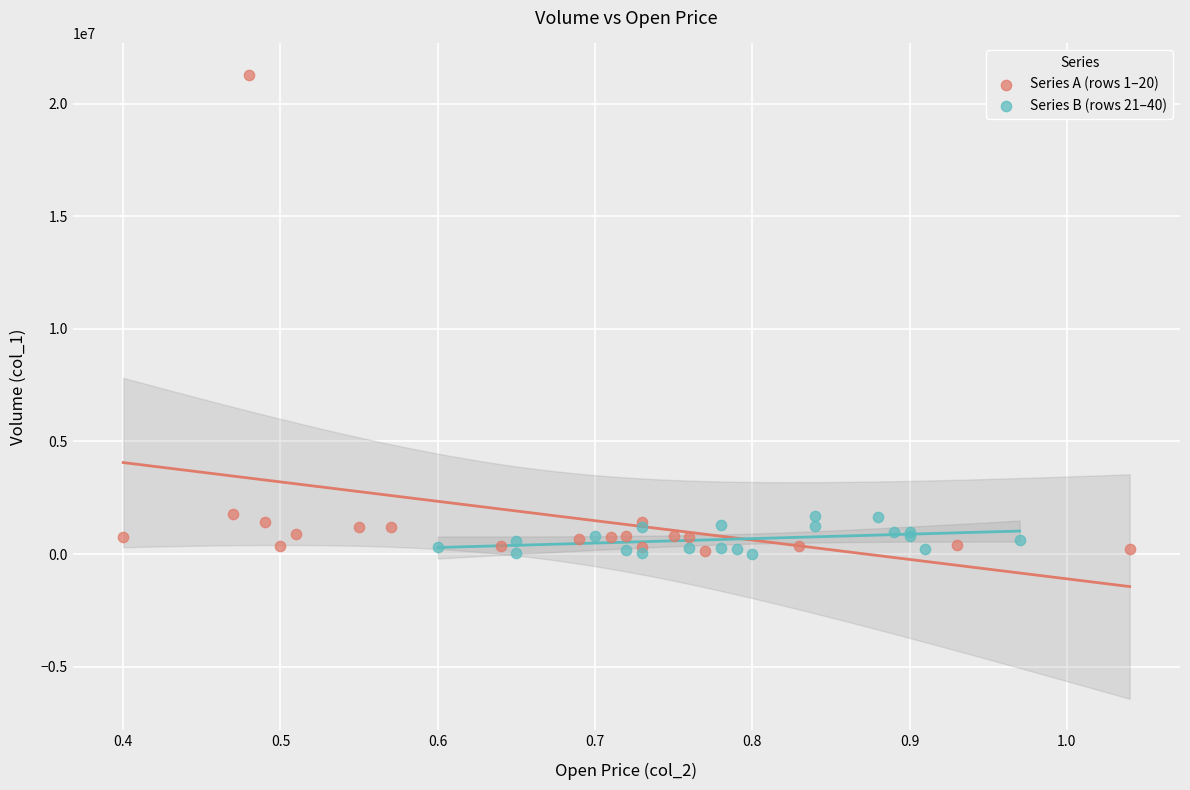

Which series has the largest Y range (max minus min)?

Series A (rows 1–20)